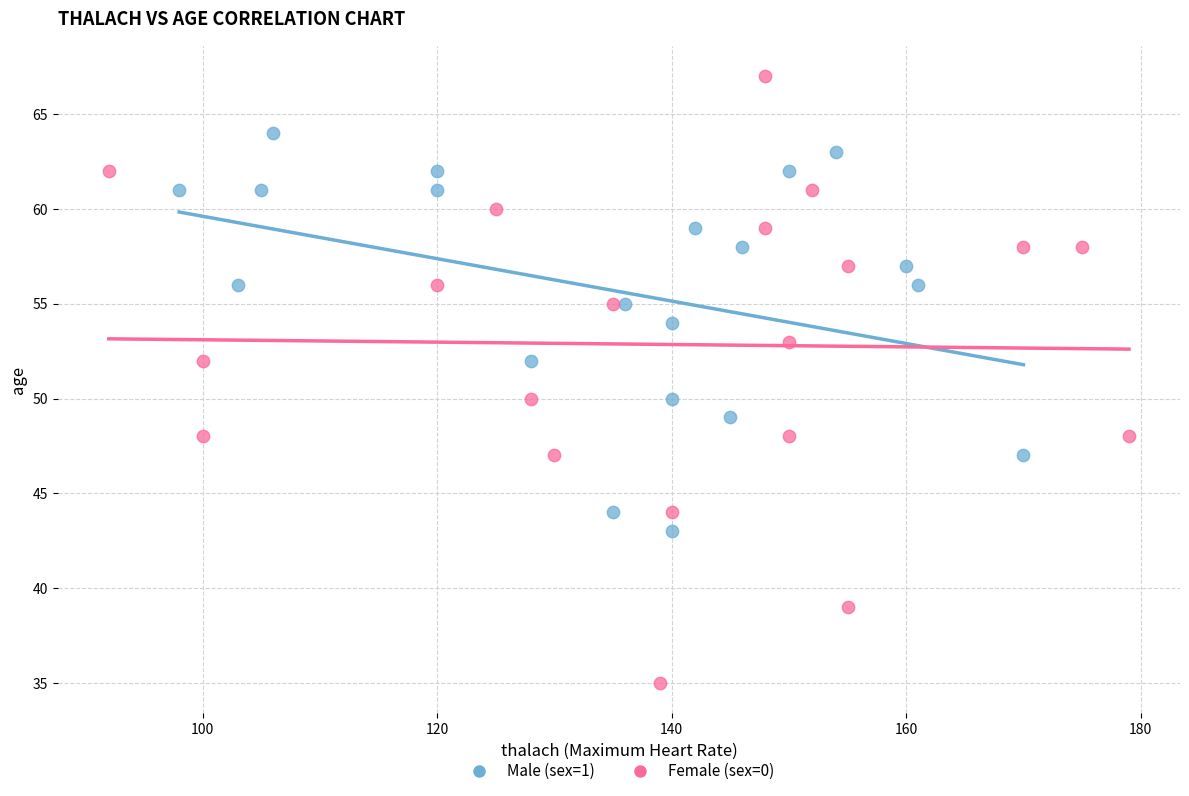

What are all the series names shown in the legend?

Male (sex=1), Female (sex=0)